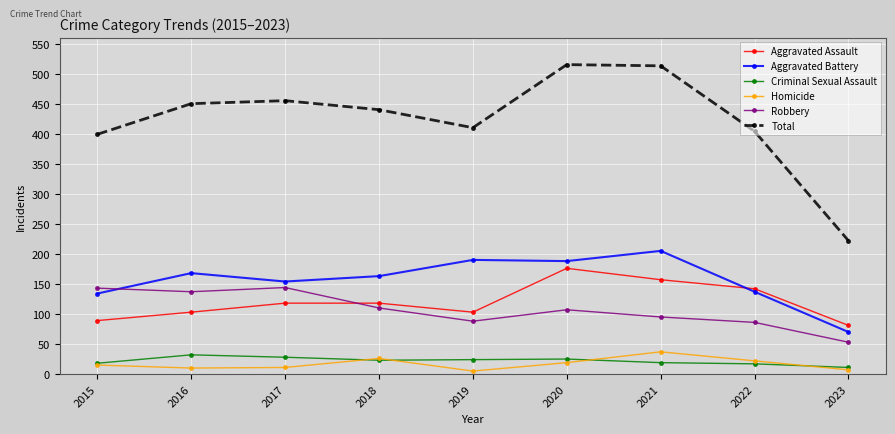

True or false: Homicide and Aggravated Assault cross at least once.

False